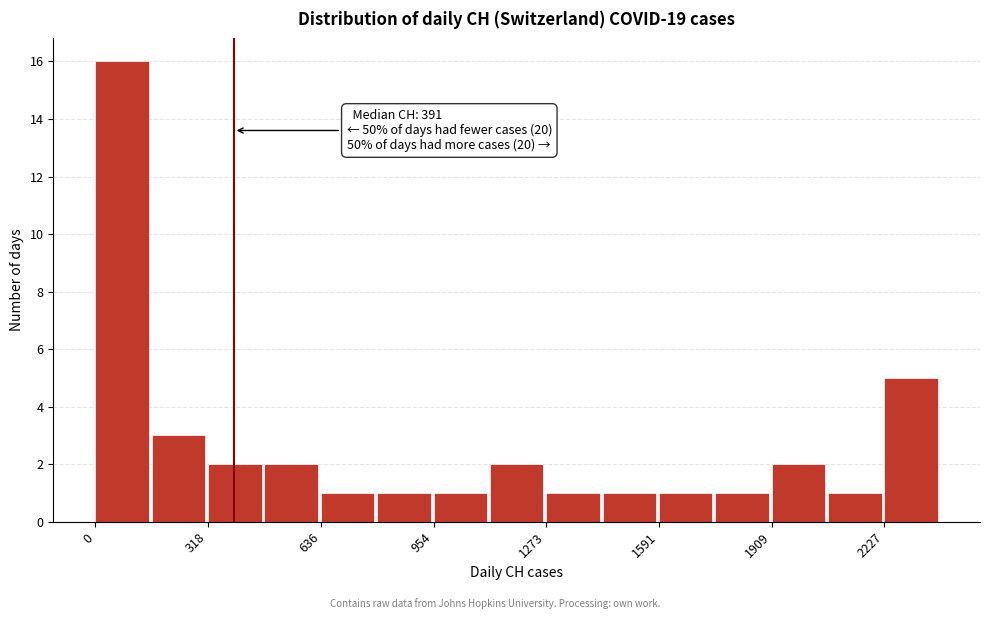

Read against the x-axis, roughly where is the centre of the tallest bar?

100